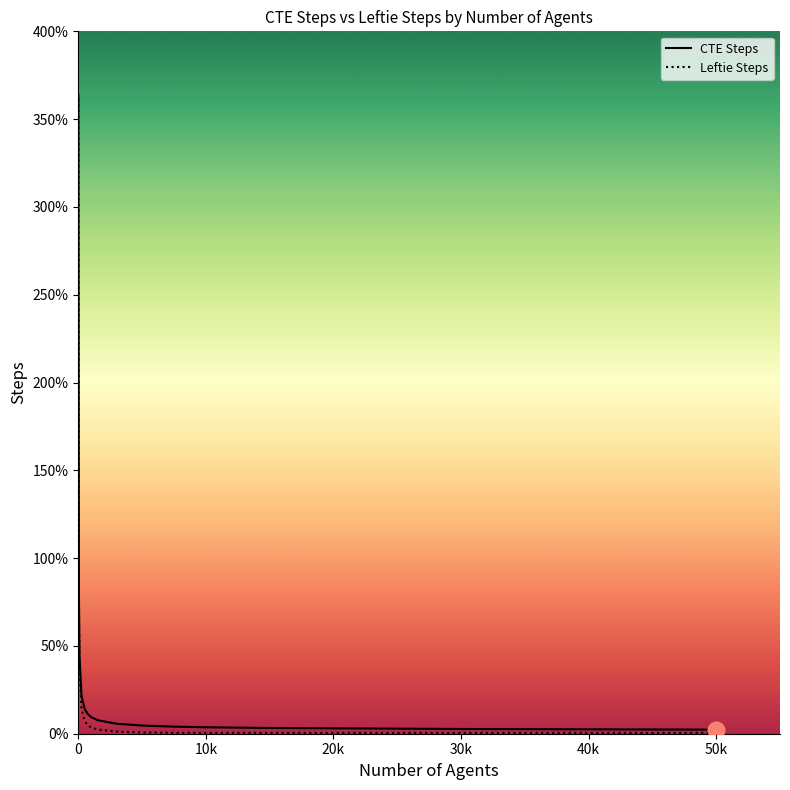

True or false: Leftie Steps and CTE Steps cross at least once.

False